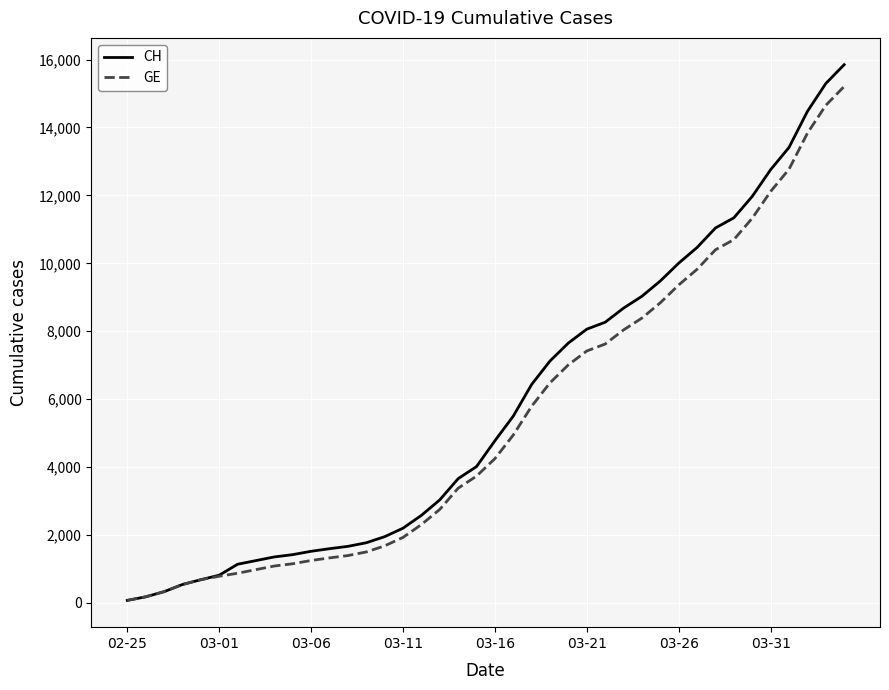

Rank the series by their maximum value, from lowest to highest.

GE, CH